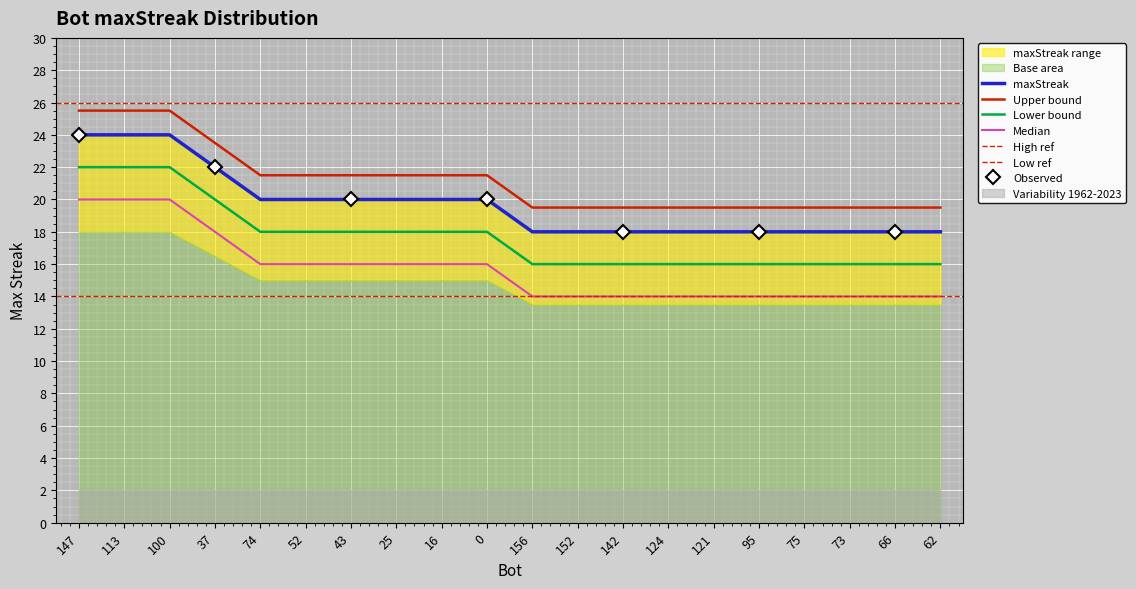

What is the difference between the maximum and minimum values?

6